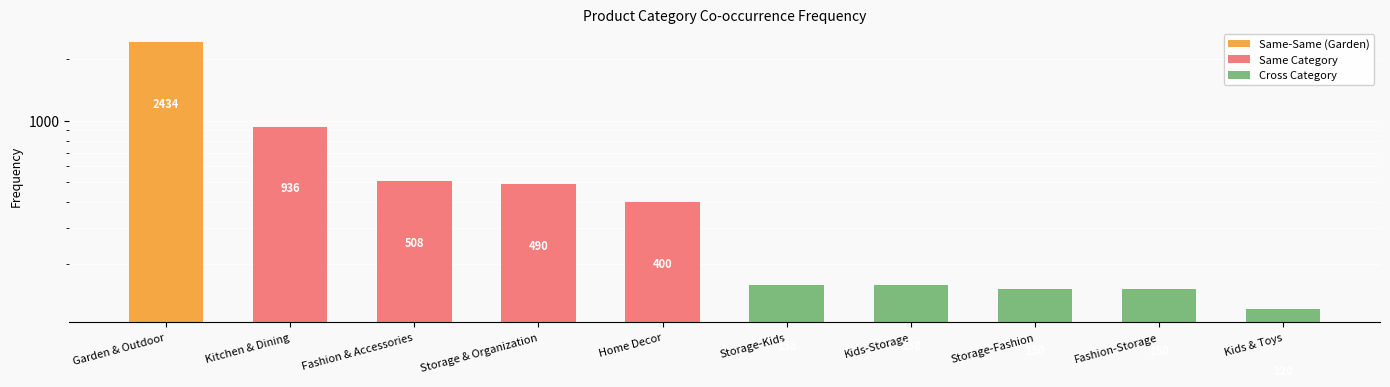

Where is the data nearest to the value 1277?

Kitchen & Dining